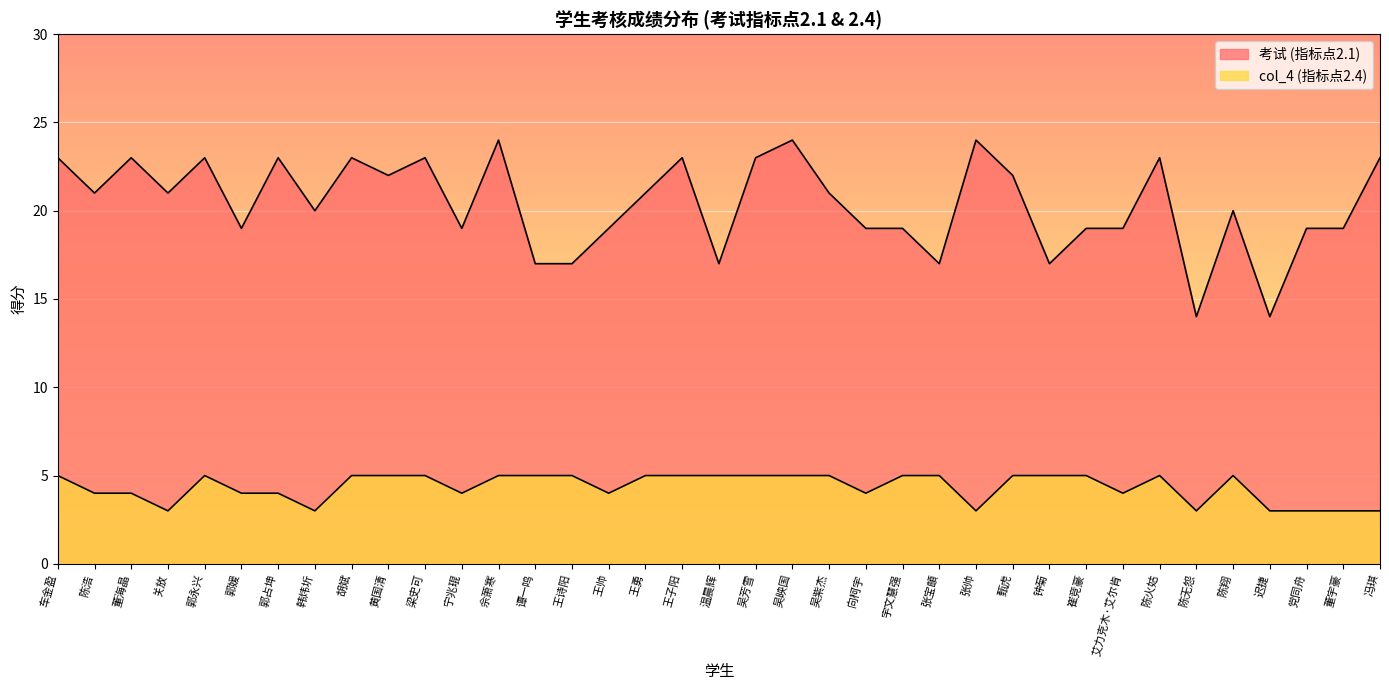

Read the 考试 (指标点2.1) value at 吴紫杰, to the nearest 10.

20